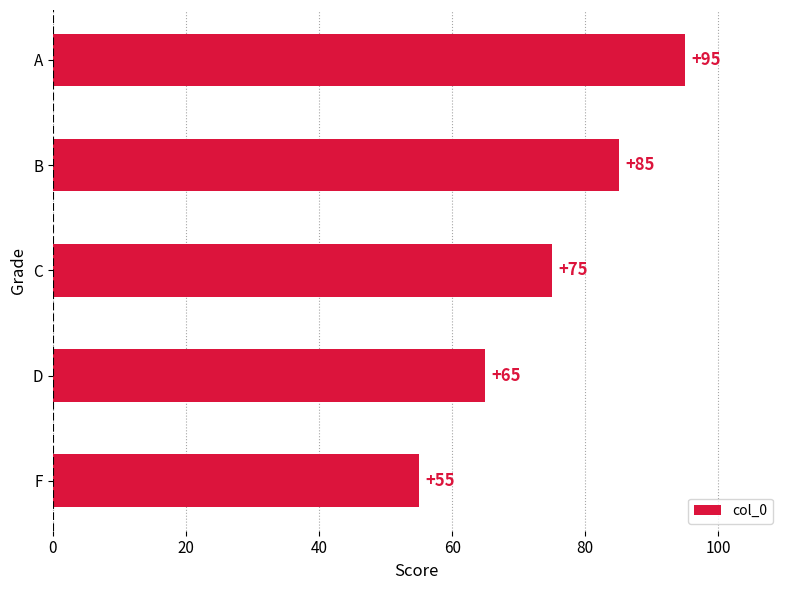

The value at D is 65. True or false?

True